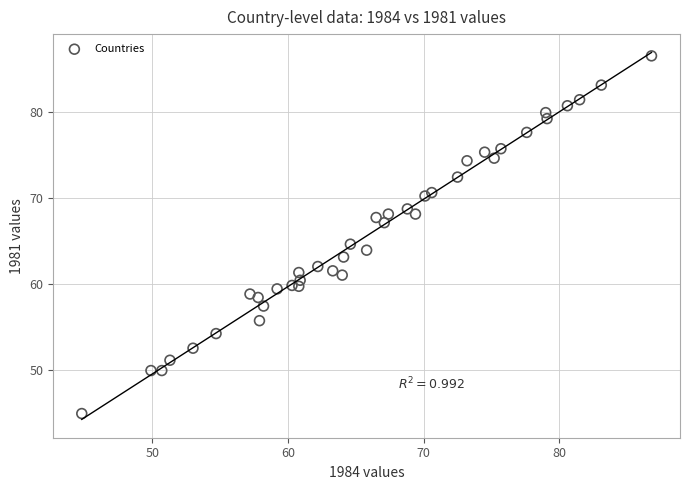

What is the range of X values (max minus min)?

42.0